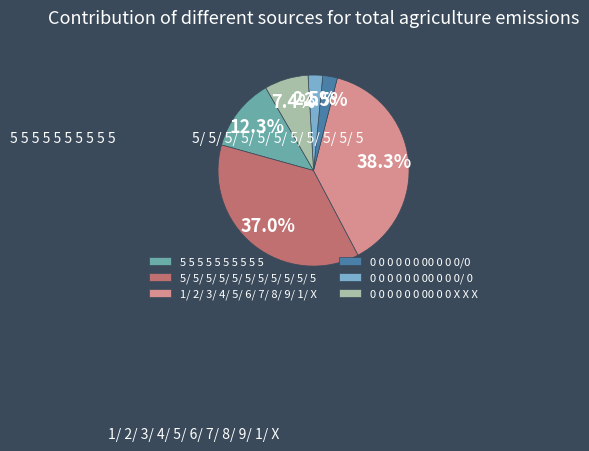

Is there any slice that represents more than half of the pie?

No